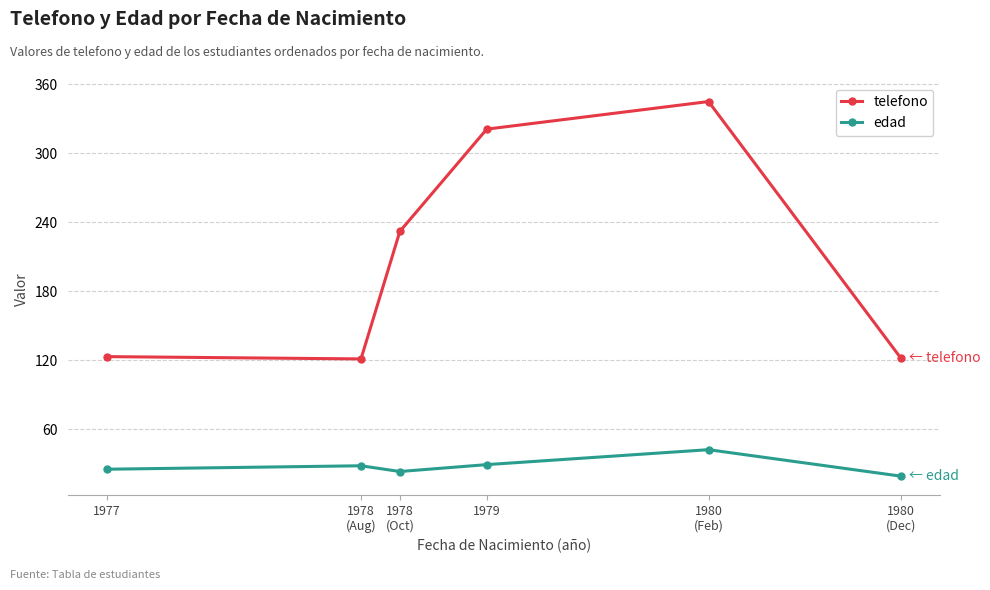

Count the number of data series in this chart.

2